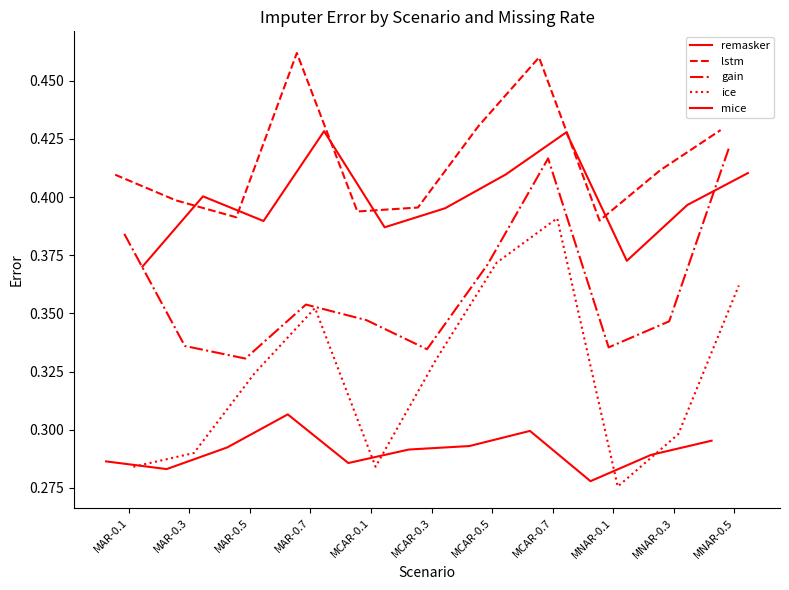

What is the value of the mice point at the 7th from the left?

0.4